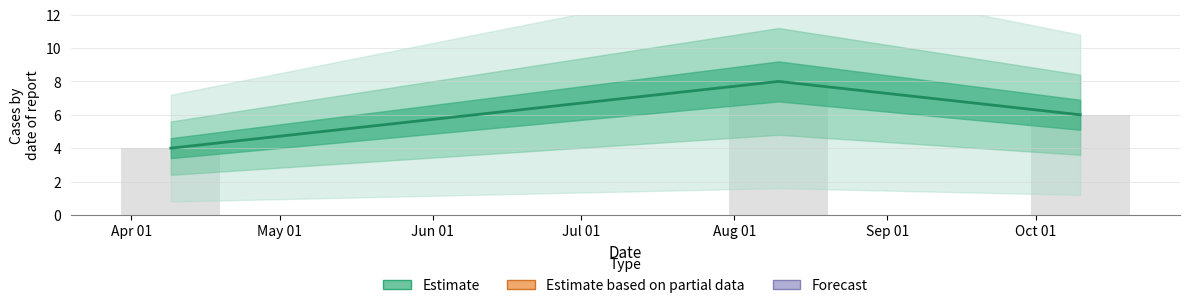

What is the difference between the values at 2023-08-10 and 2023-10-10?

2